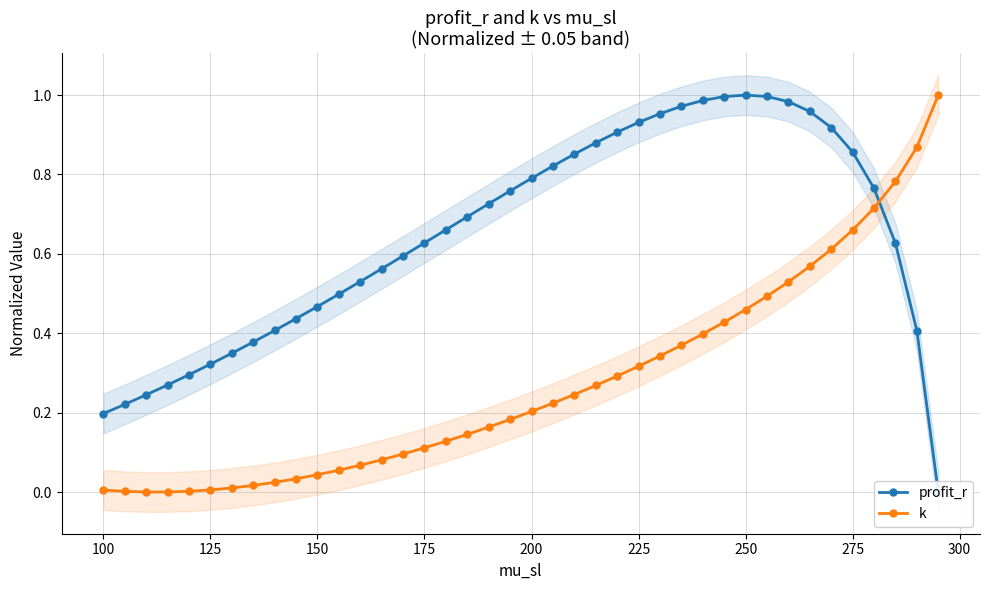

Reading left to right, list all the values displayed in this chart.

profit_r: 0.2	0.2	0.2	0.3	0.3	0.3	0.3	0.4	0.4	0.4	0.5	0.5	0.5	0.6	0.6	0.6	0.7	0.7	0.7	0.8	0.8	0.8	0.9	0.9	0.9	0.9	1.0	1.0	1.0	1.0	1.0	1.0	1.0	1.0	0.9	0.9	0.8	0.6	0.4	0.0
k: 0.0	0.0	0.0	0.0	0.0	0.0	0.0	0.0	0.0	0.0	0.0	0.1	0.1	0.1	0.1	0.1	0.1	0.1	0.2	0.2	0.2	0.2	0.2	0.3	0.3	0.3	0.3	0.4	0.4	0.4	0.5	0.5	0.5	0.6	0.6	0.7	0.7	0.8	0.9	1.0